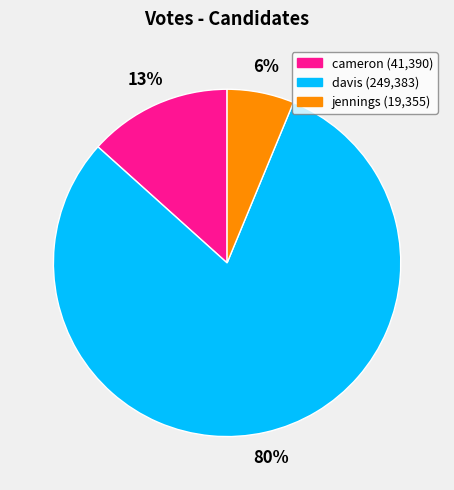

Is there a majority slice in this chart?

Yes